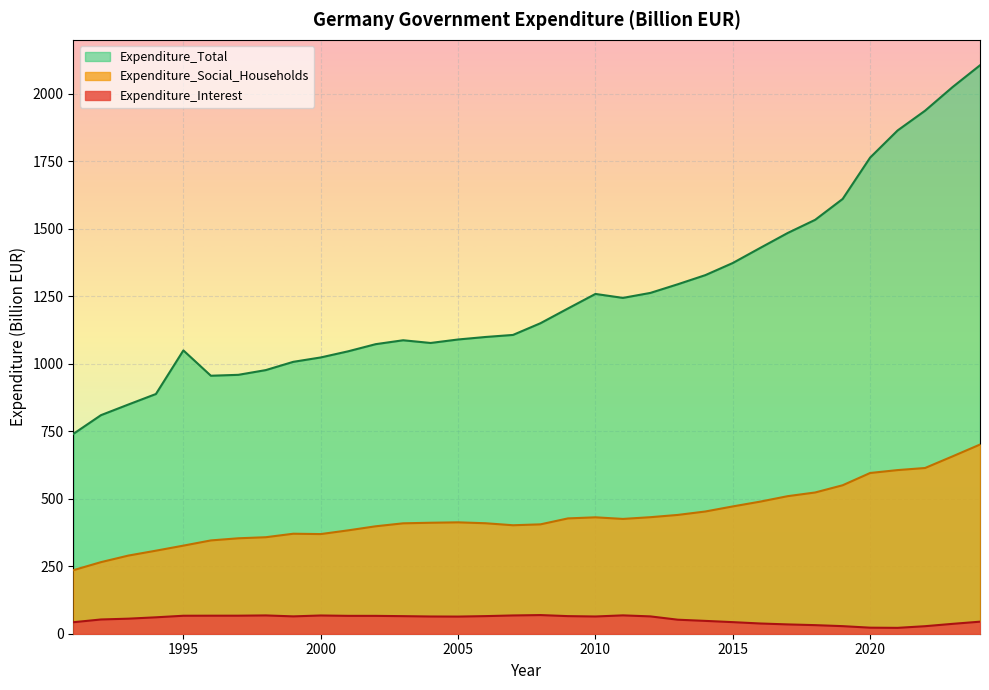

What is the average value of the Expenditure_Interest series?

53.7